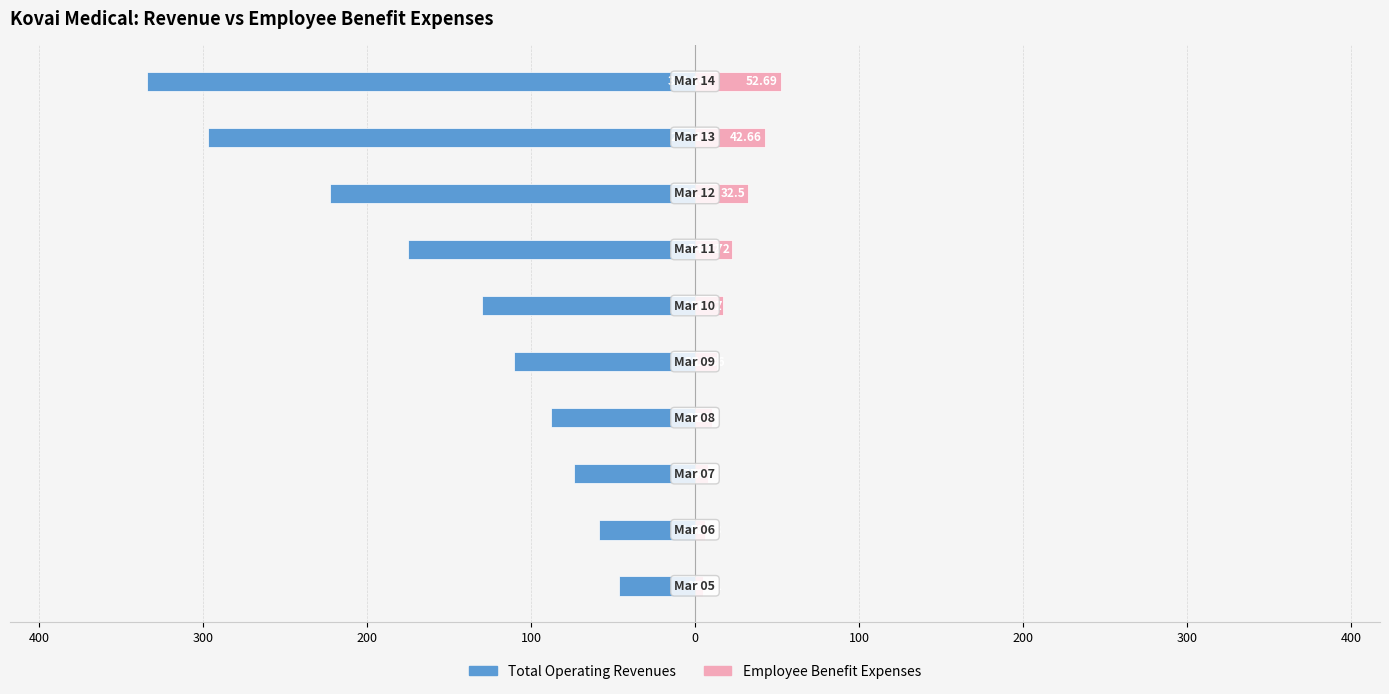

What is the difference between the maximum and minimum values in the Employee Benefit Expenses series?

47.7